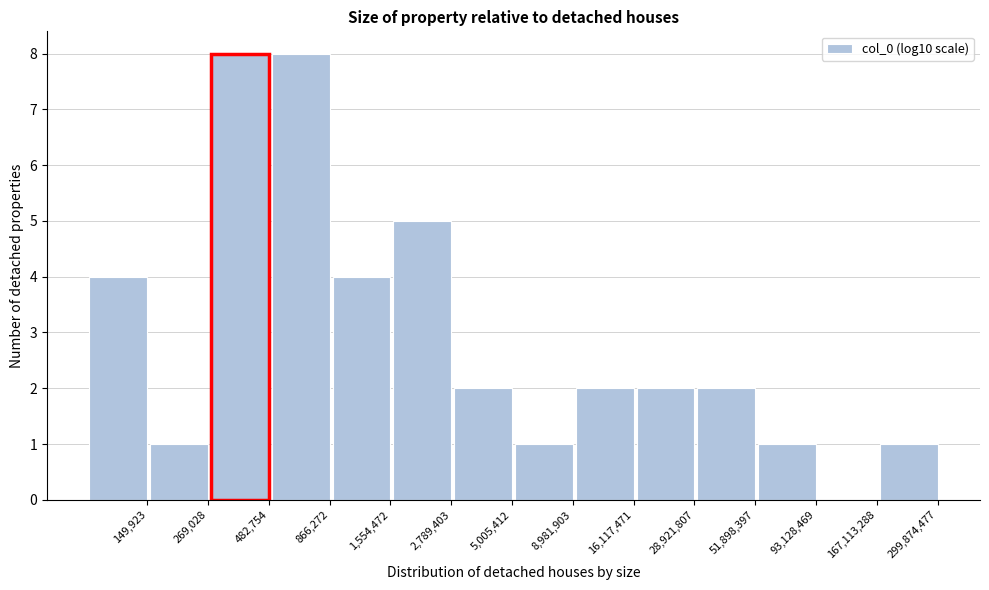

Reading left to right, what are all the values shown in this chart?

149,923=4	269,028=1	482,754=8	866,272=8	1,554,472=4	2,789,403=5	5,005,412=2	8,981,903=1	16,117,471=2	28,921,807=2	51,898,397=2	93,128,469=1	167,113,288=0	299,874,477=1